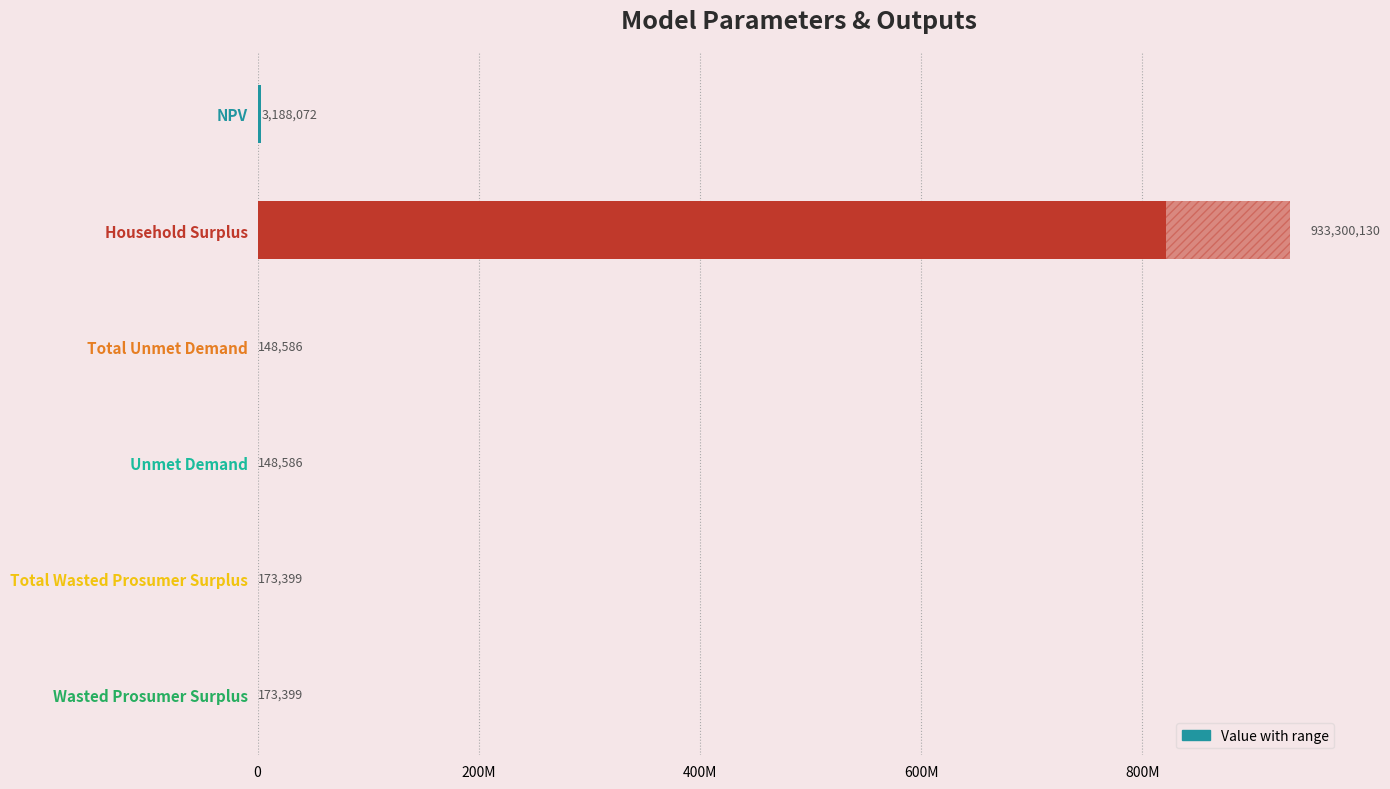

How many values exceed 173398?

4